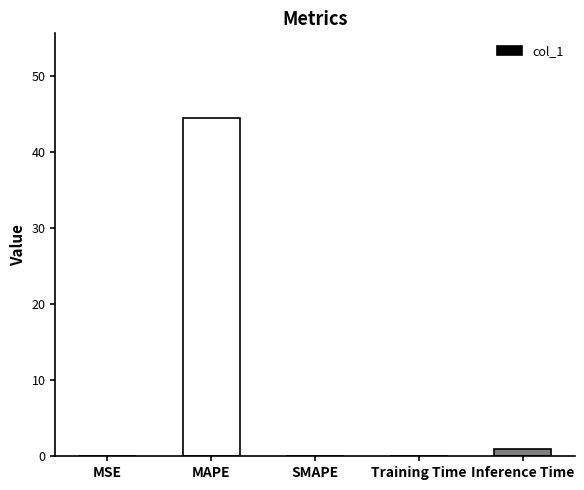

What is the sum of all values?

45.6